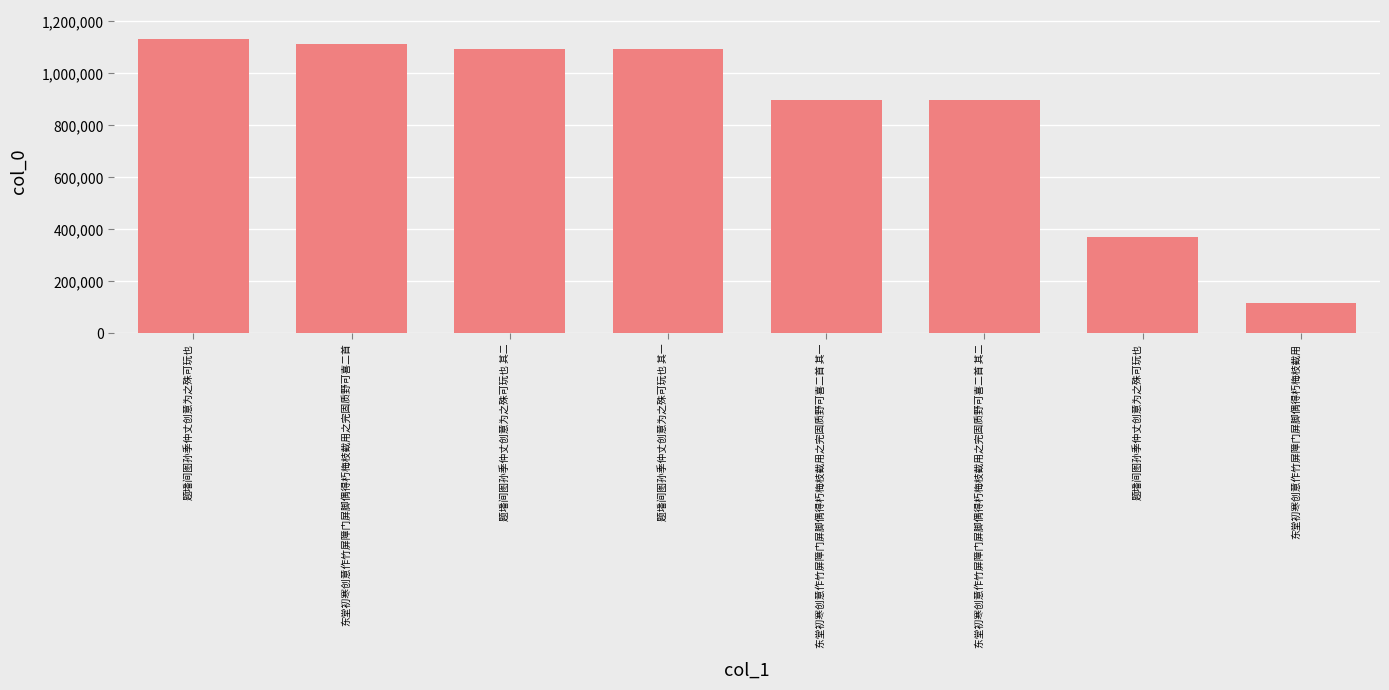

Reading left to right, transcribe all the data shown in this chart.

题墦间图孙季仲丈创意为之殊可玩也=1130900	东堂初寒创意作竹屏障门屏脚偶得朽梅枝截用之完固质野可喜二首=1112730	题墦间图孙季仲丈创意为之殊可玩也 其二=1094919	题墦间图孙季仲丈创意为之殊可玩也 其一=1094918	东堂初寒创意作竹屏障门屏脚偶得朽梅枝截用之完固质野可喜二首 其一=897530	东堂初寒创意作竹屏障门屏脚偶得朽梅枝截用之完固质野可喜二首 其二=897529	题墦间图孙季仲丈创意为之殊可玩也=370644	东堂初寒创意作竹屏障门屏脚偶得朽梅枝截用=116025